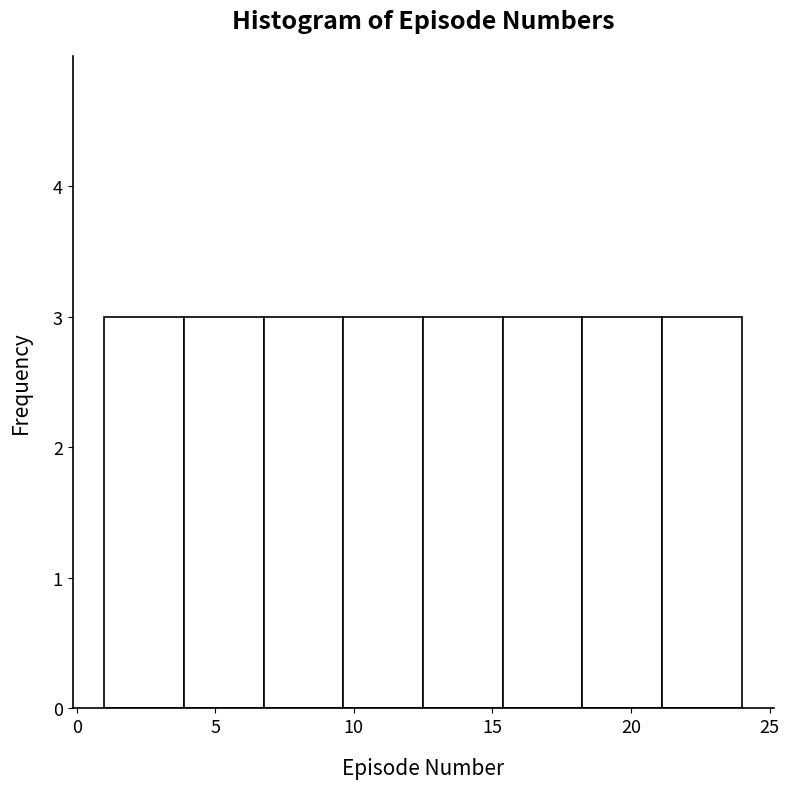

Reading left to right, transcribe this chart: for each bar, give the range it covers on the x-axis and its height. Neither the bar edges nor the heights are printed on the chart, so give them approximately, as read against the axes.

1.0 to 4.0: 3
4.0 to 7.0: 3
7.0 to 9.5: 3
9.5 to 12.5: 3
12.5 to 15.5: 3
15.5 to 18.5: 3
18.5 to 21.0: 3
21.0 to 24.0: 3